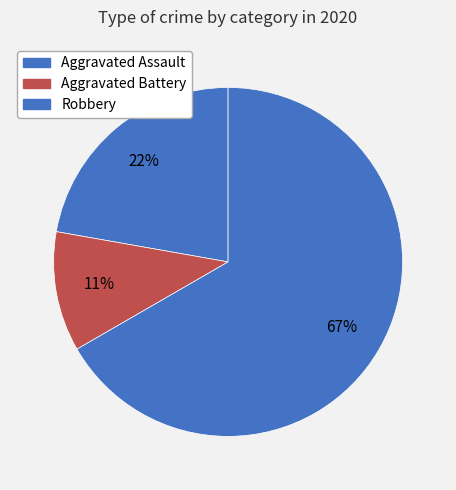

Between Aggravated Battery and Aggravated Assault, which is larger?

Aggravated Assault